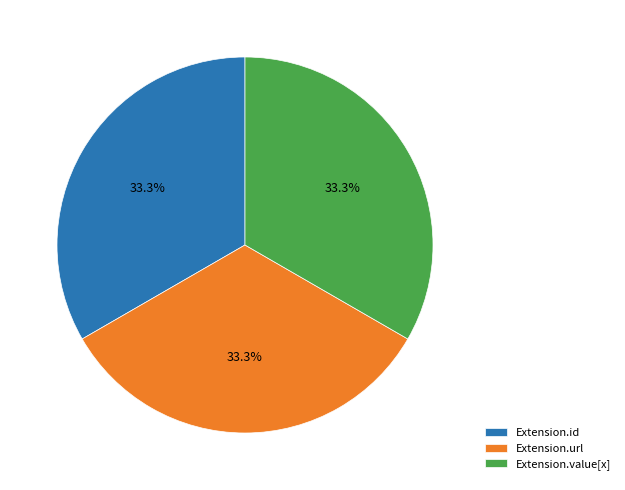

Approximately how many times larger is the value at Extension.id compared to Extension.url?

1.0